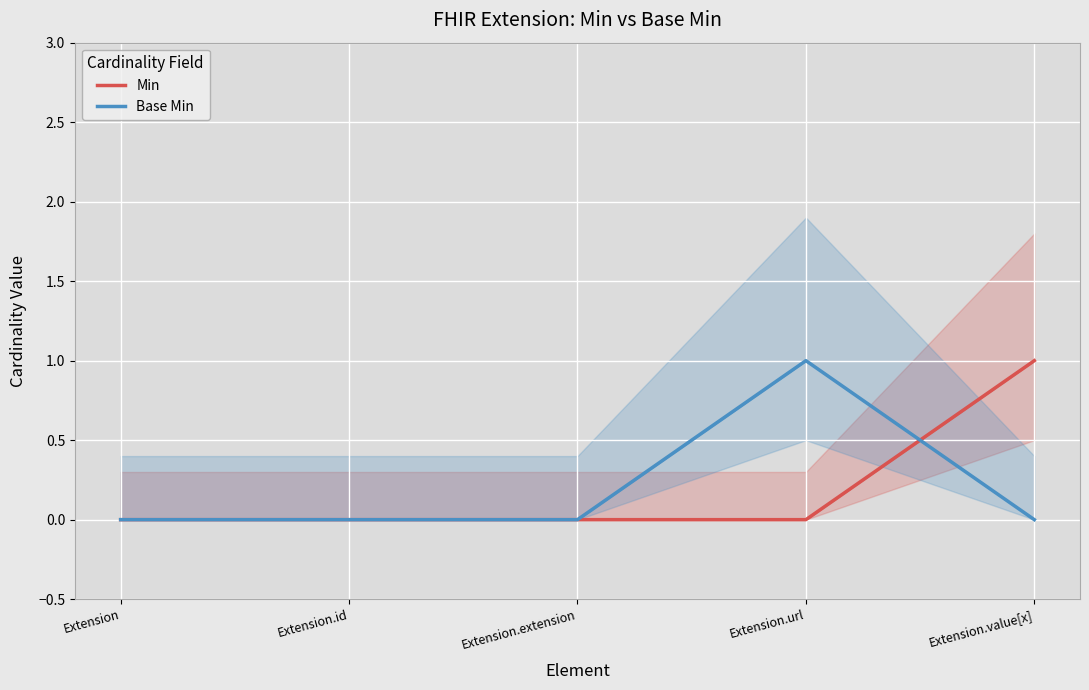

True or false: Min has more than 1 points higher than both neighbors.

False